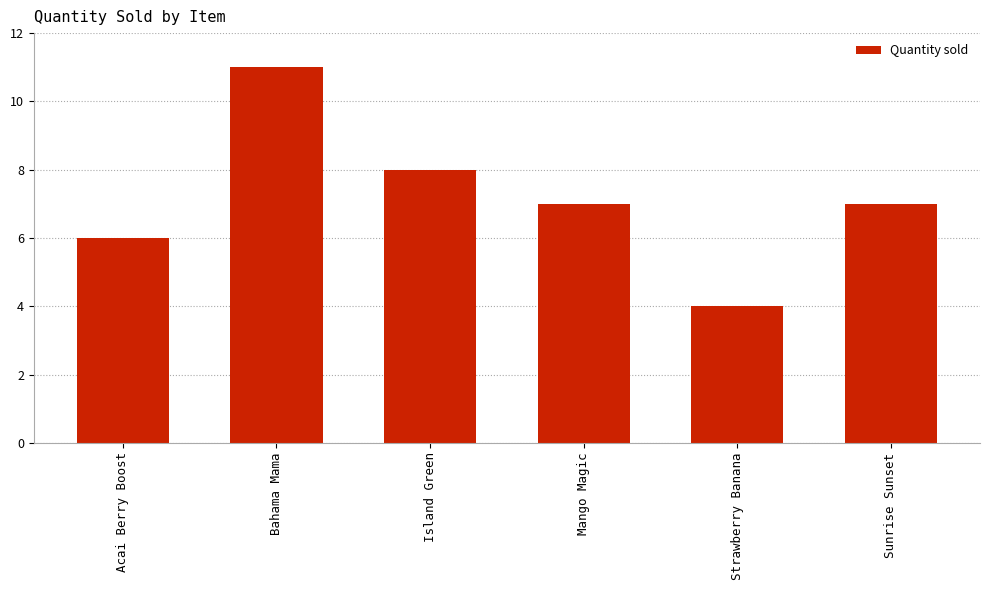

The value at Bahama Mama is 11. True or false?

True